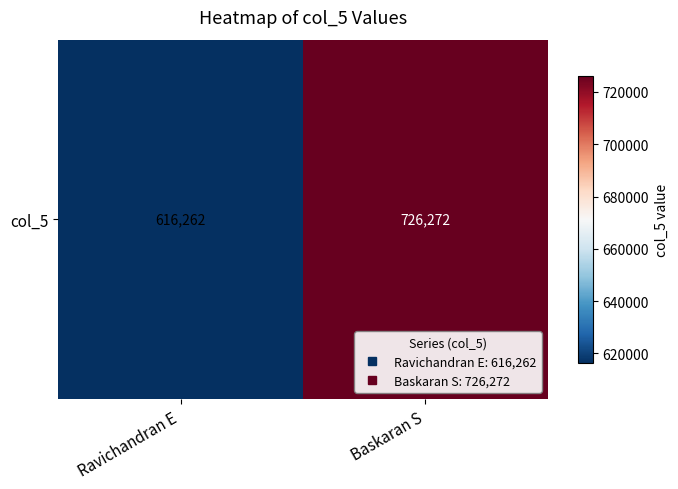

Which label corresponds to the smallest value in the chart?

Ravichandran E